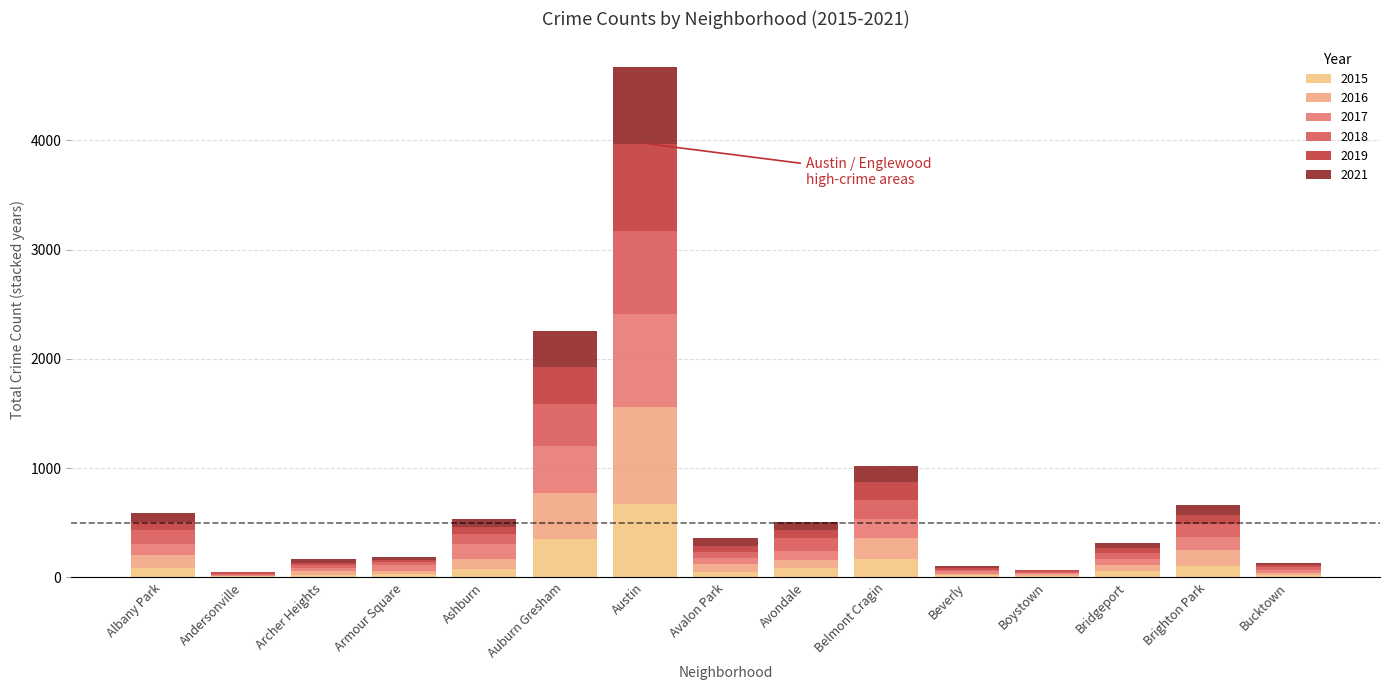

What is the total value across all series at Bridgeport?

315